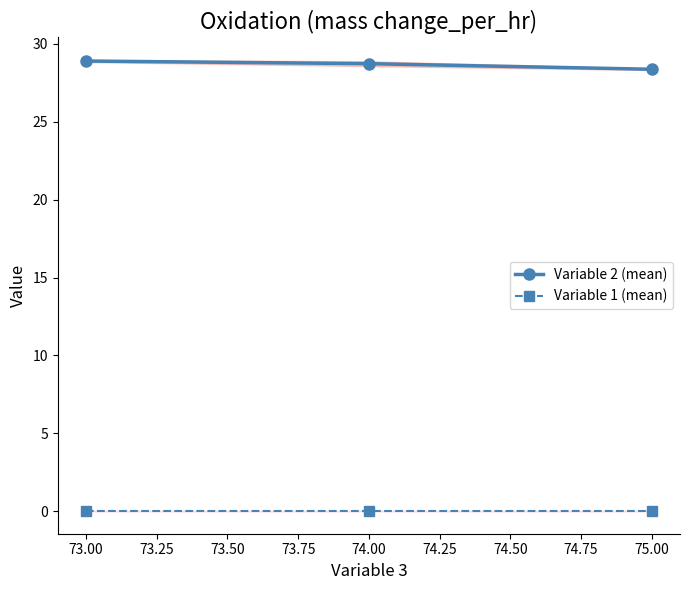

What are all the series names shown in the legend?

Variable 2 (mean), Variable 1 (mean)